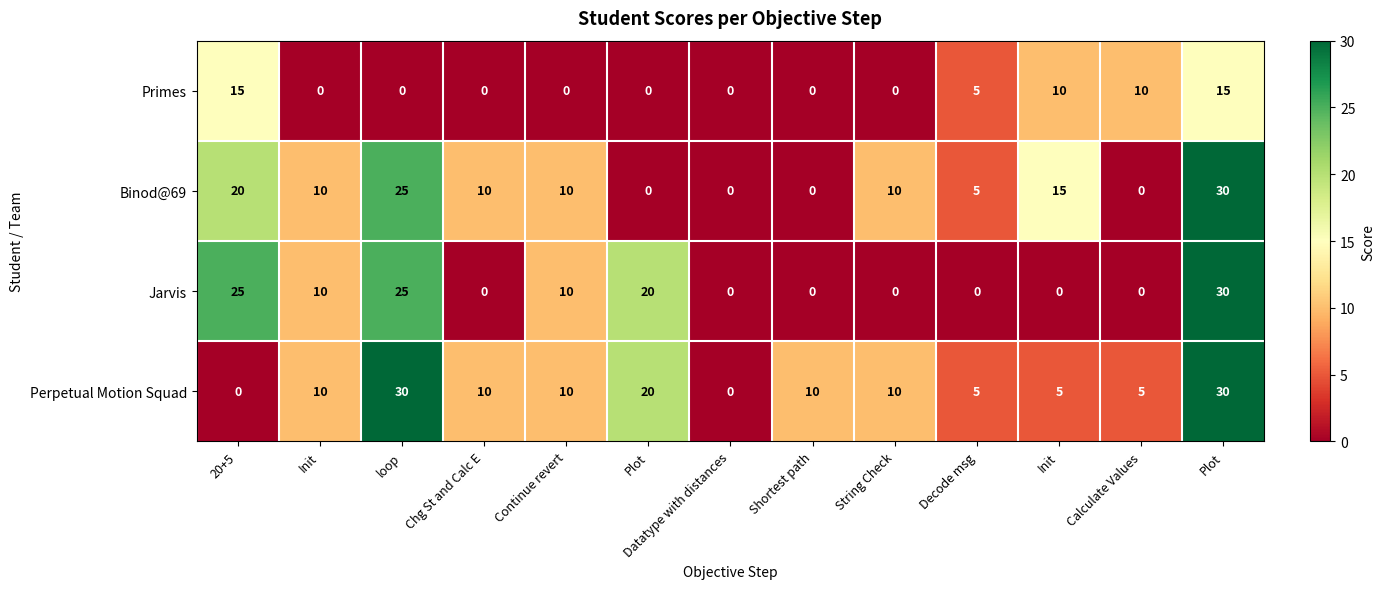

Between loop and Plot, which is larger?

loop